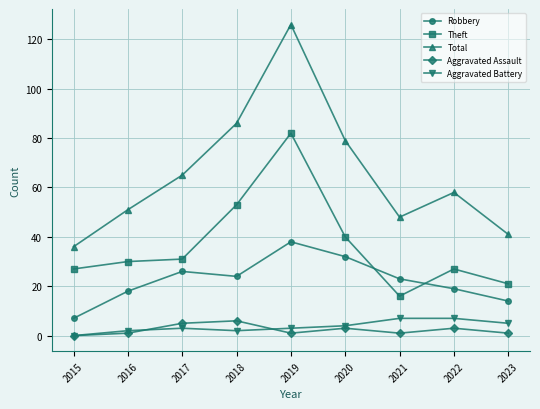

Reading left to right, extract all data points from this chart.

Robbery: 7	18	26	24	38	32	23	19	14
Theft: 27	30	31	53	82	40	16	27	21
Total: 36	51	65	86	126	79	48	58	41
Aggravated Assault: 0	1	5	6	1	3	1	3	1
Aggravated Battery: 0	2	3	2	3	4	7	7	5